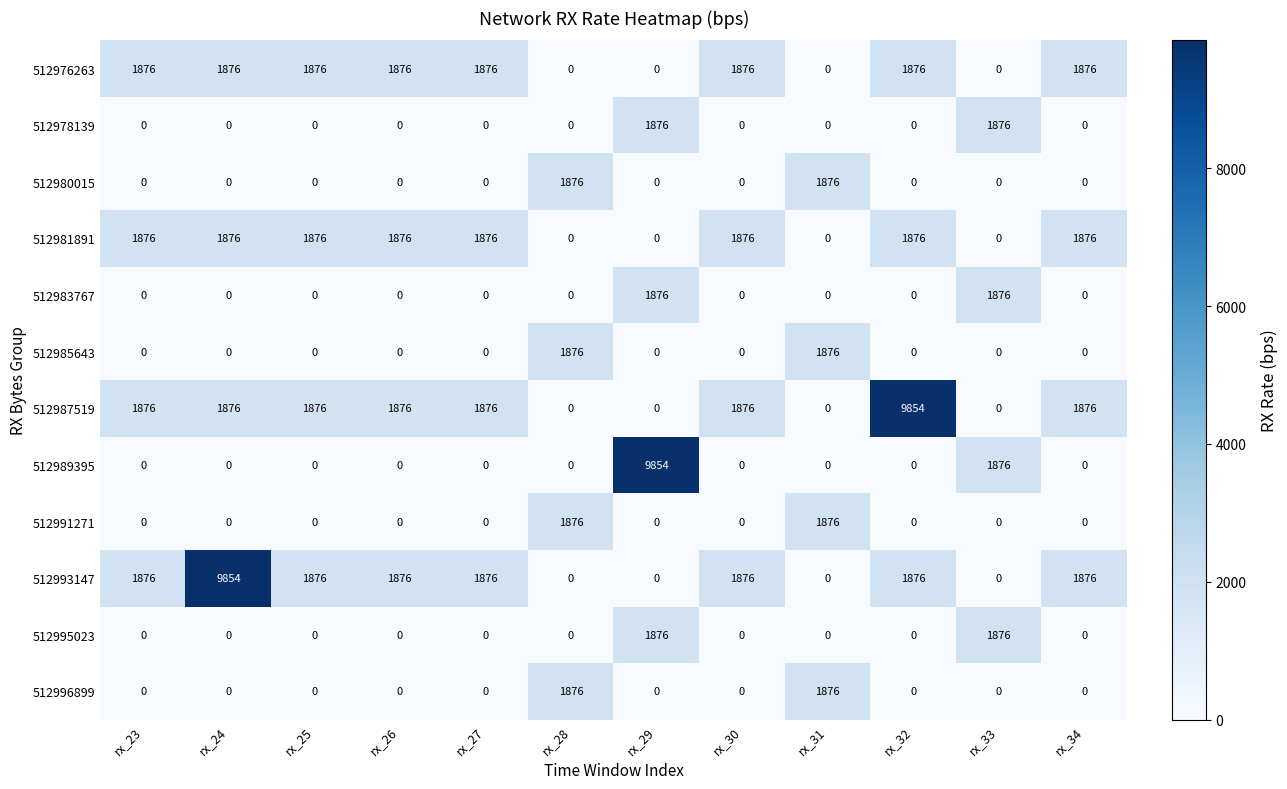

The 512983767 series shows 0 at rx_27. True or false?

True